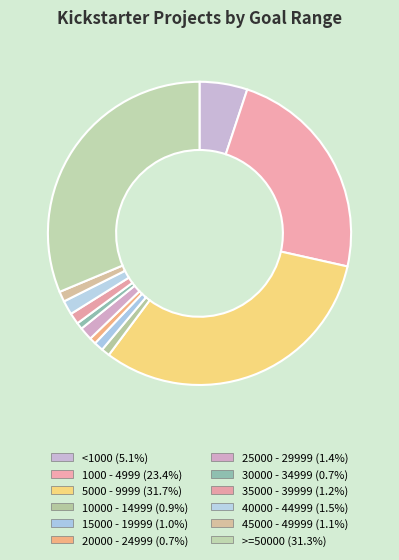

Which slice is the smallest?

20000 - 24999